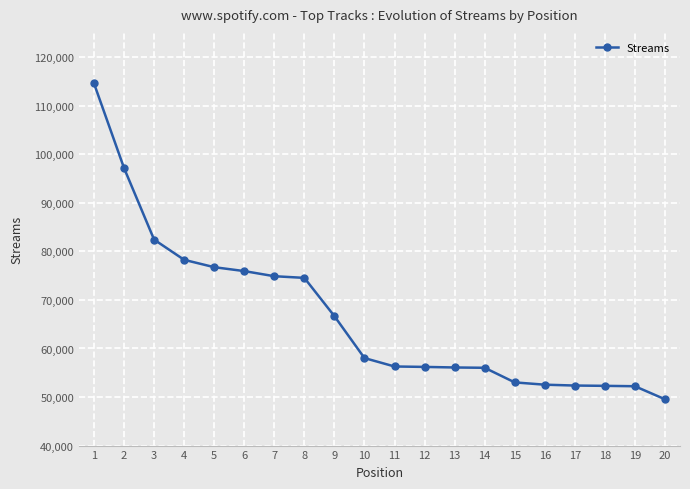

Read the value at 4, to the nearest 100.

78300